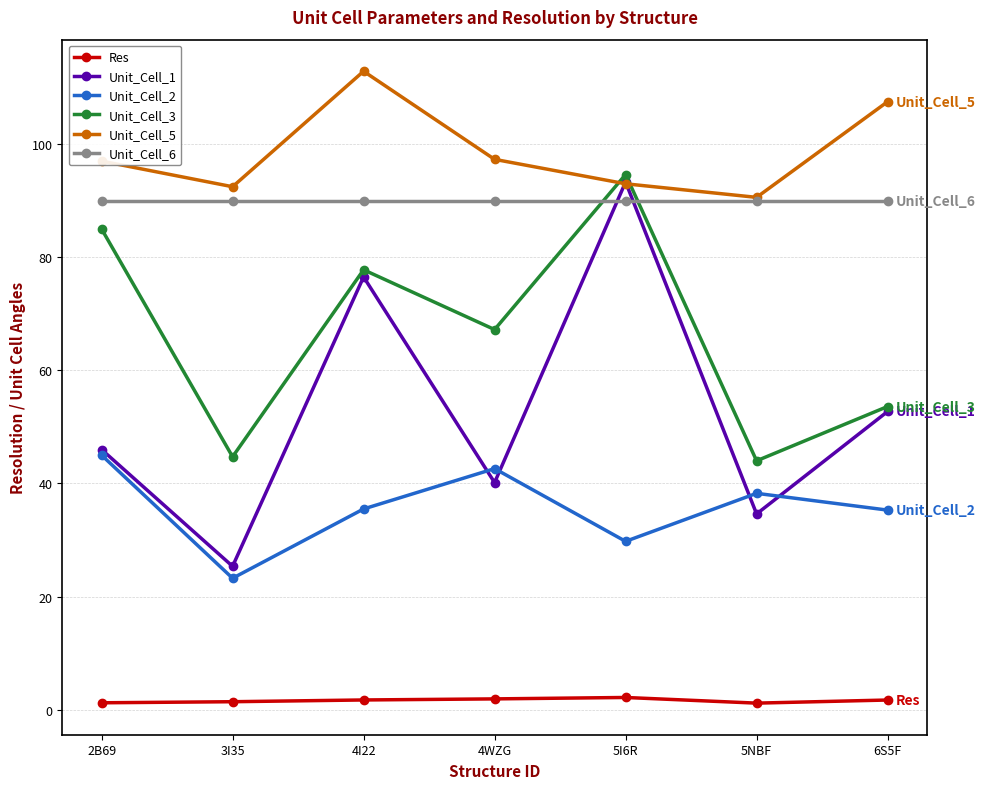

Which category has the highest value in the Unit_Cell_5 series?

4I22